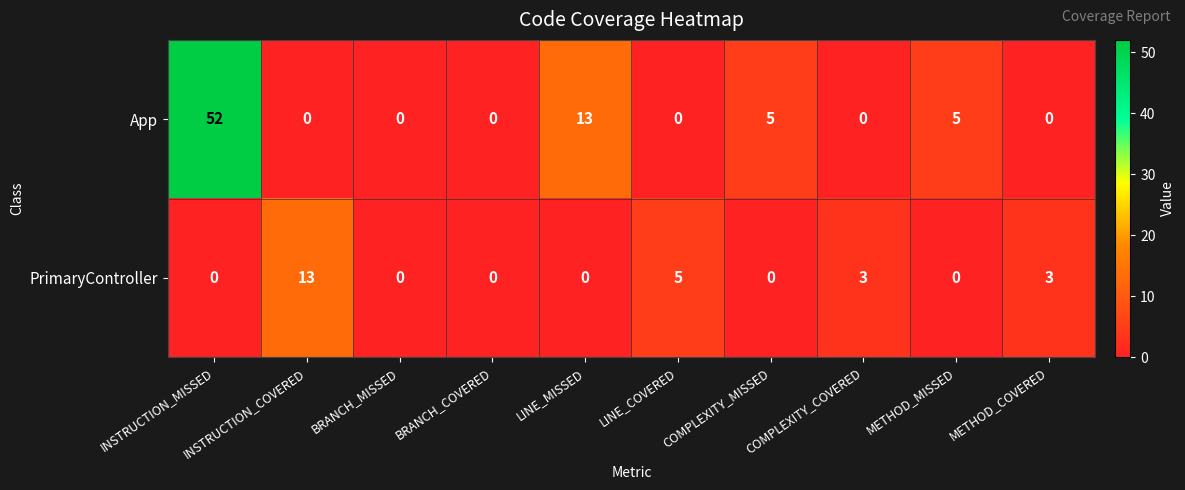

The PrimaryController series shows -8 at COMPLEXITY_MISSED. True or false?

False